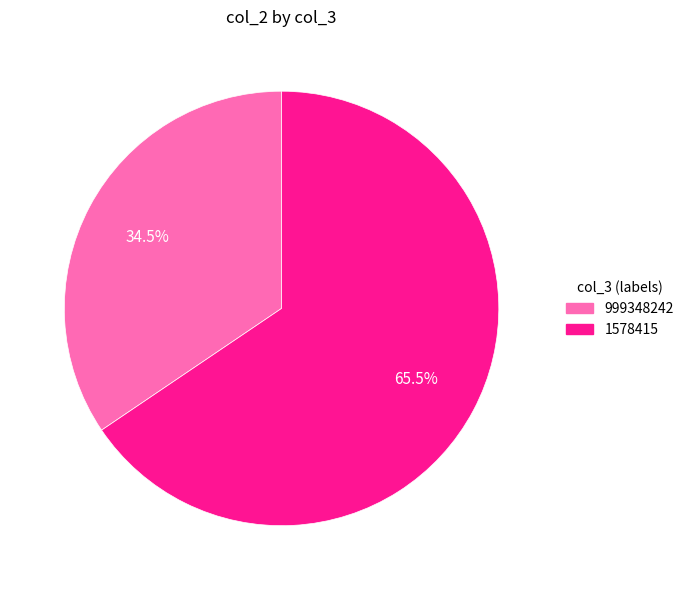

What is the largest slice in the pie chart?

1578415